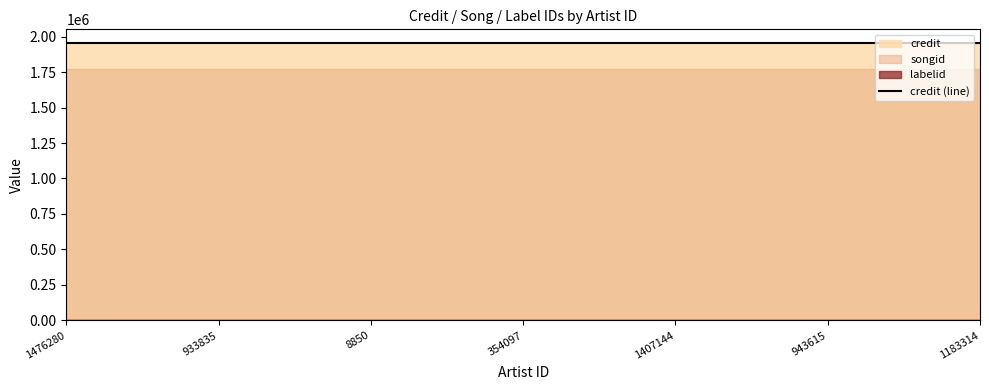

True or false: songid has a value of 1769770 at 933835.

True